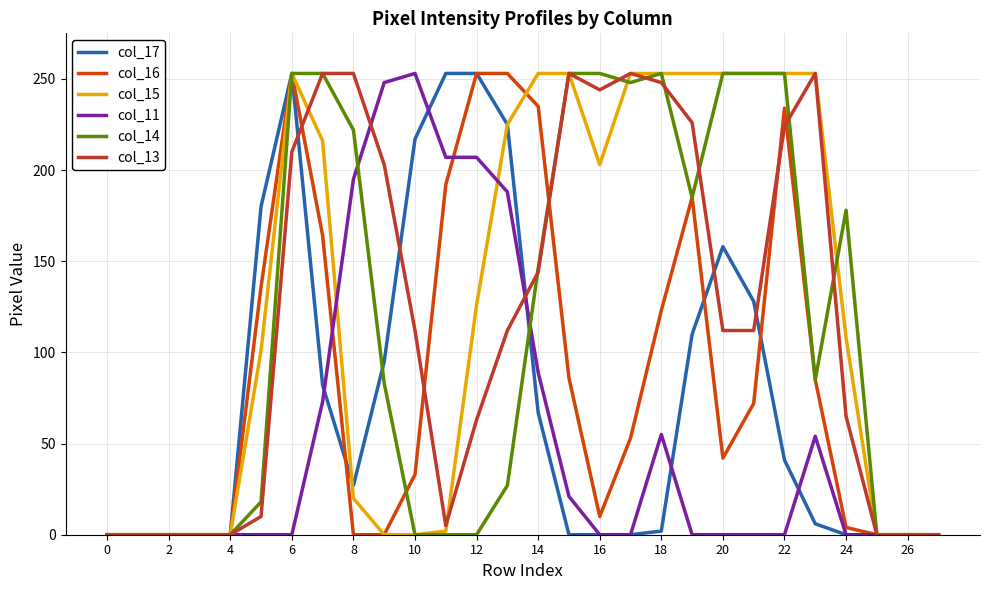

What is the maximum value shown in the chart?

253